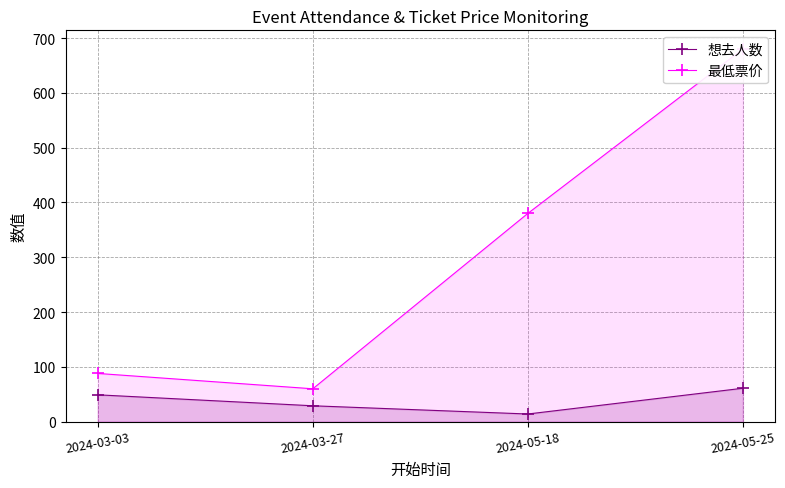

What is the total value across all series at 2024-05-18?

394